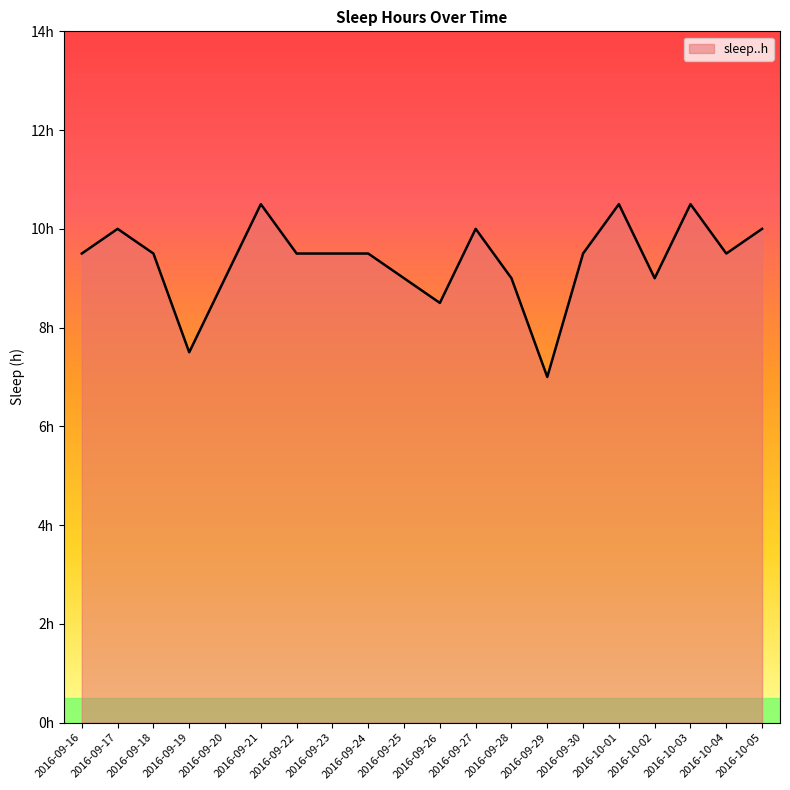

The value at 2016-09-18 is 2.3. True or false?

False